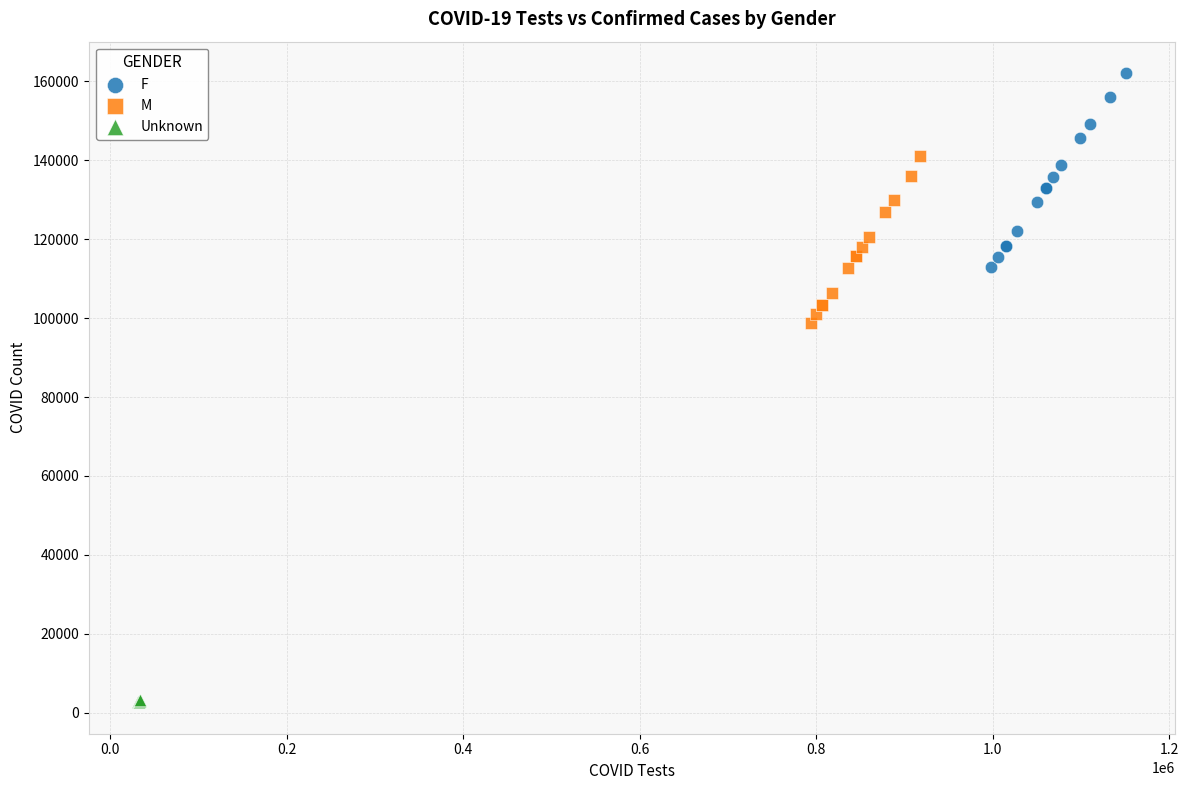

Which series has the largest Y range (max minus min)?

F